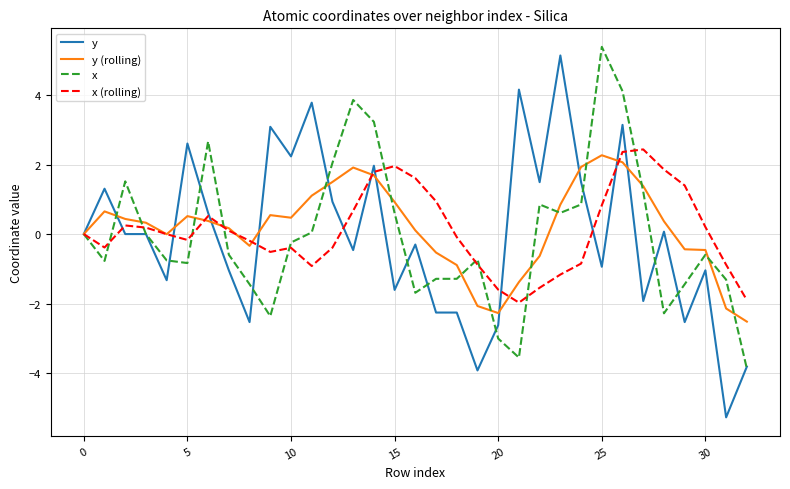

What is the greatest value displayed?

5.4